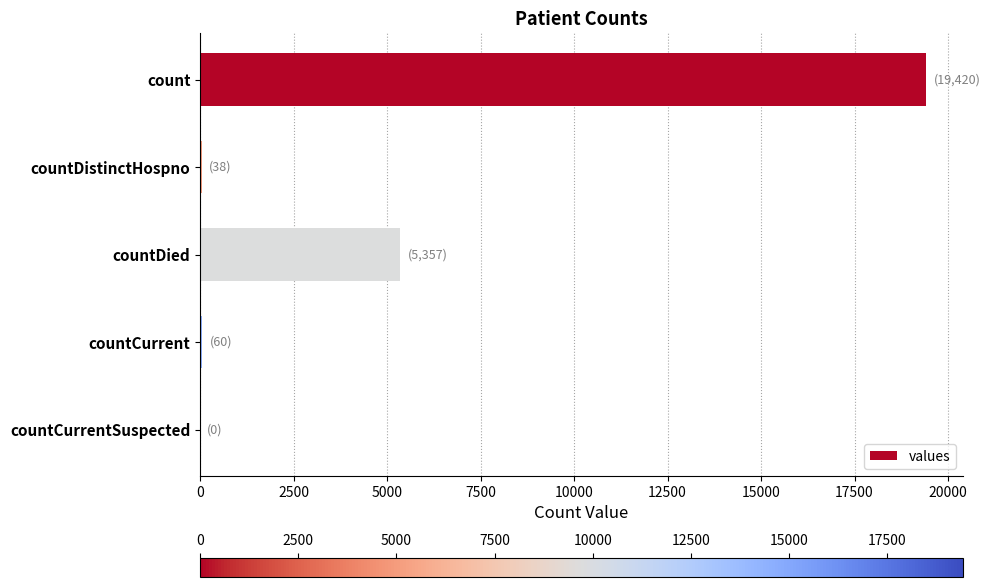

What is the sum of all values?

24875